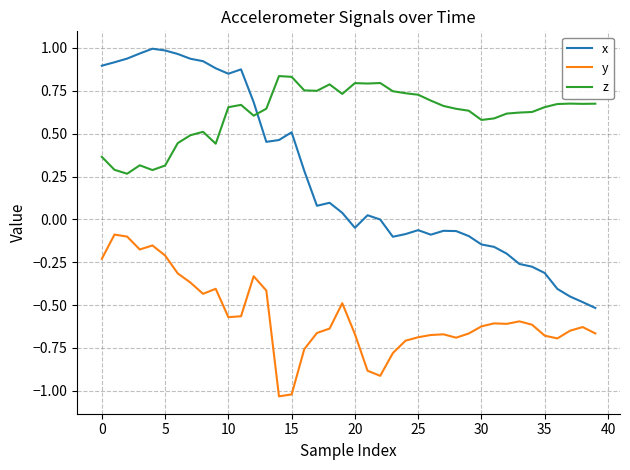

True or false: x and y intersect in this chart.

False